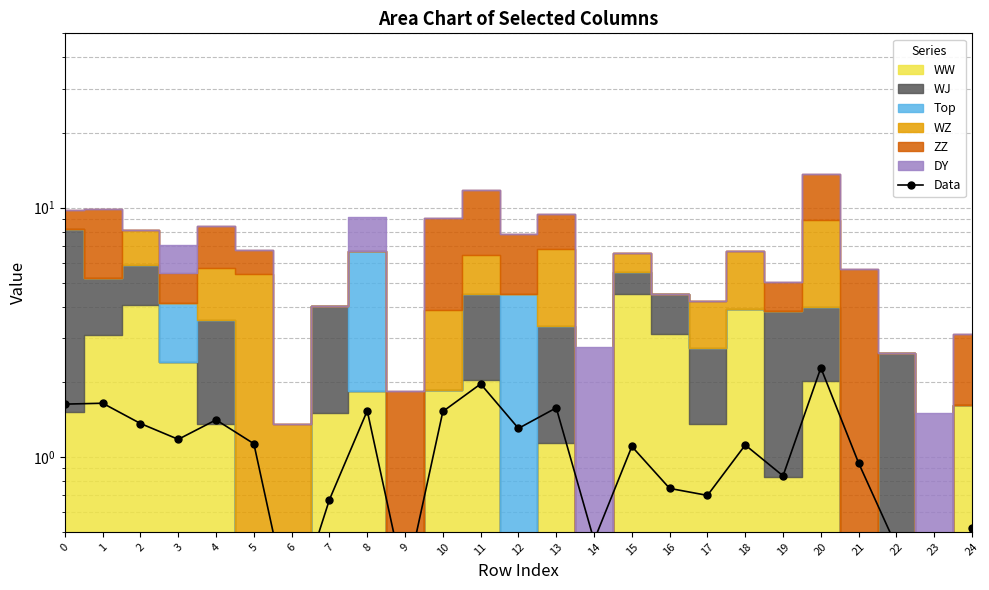

List the labels in order of value, largest first.

20, 11, 1, 0, 13, 8, 10, 4, 2, 12, 3, 5, 18, 15, 21, 19, 16, 17, 7, 24, 14, 22, 9, 23, 6